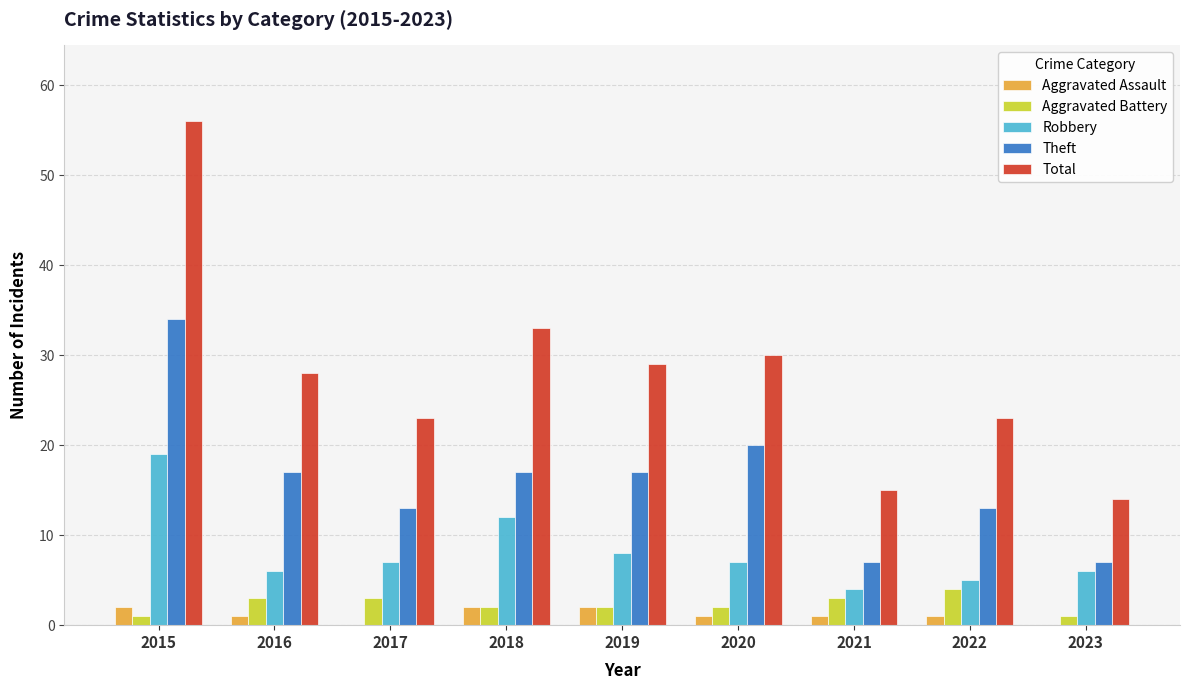

Are the bars horizontal?

No